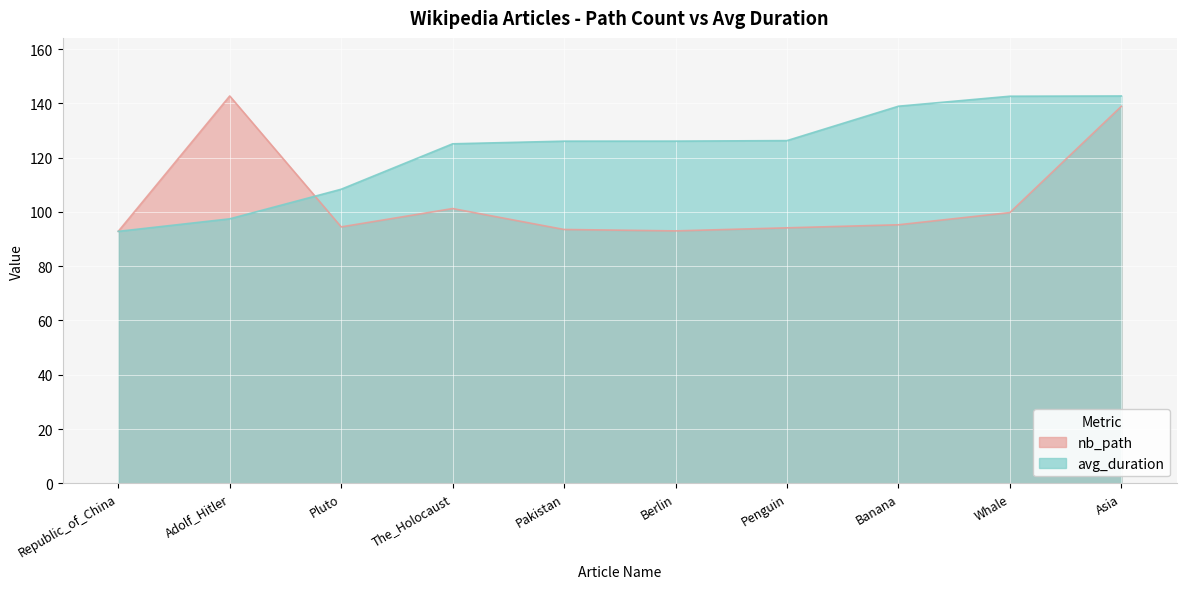

Rank the series by their maximum value, from highest to lowest.

nb_path, avg_duration